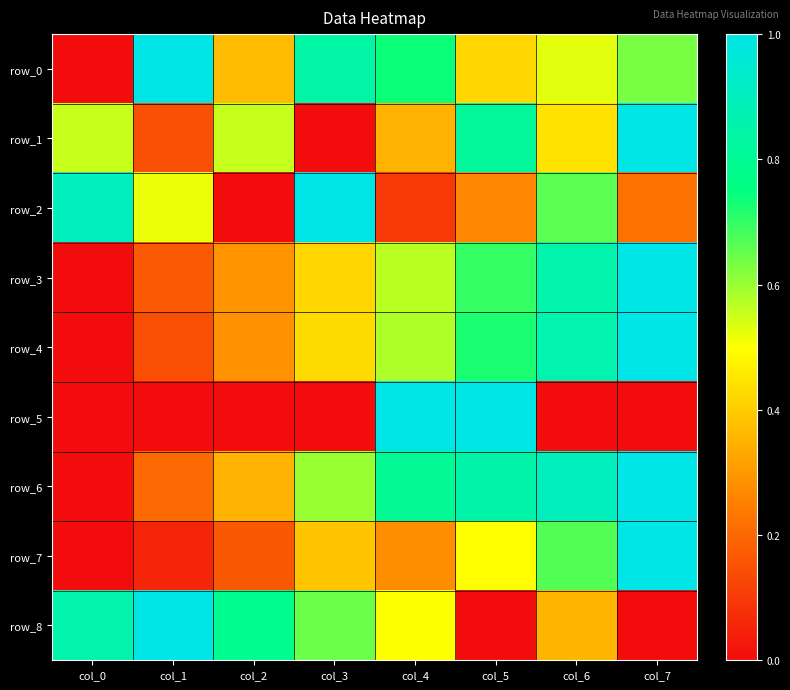

What is the difference between the maximum and minimum values in the row_8 series?

1.0